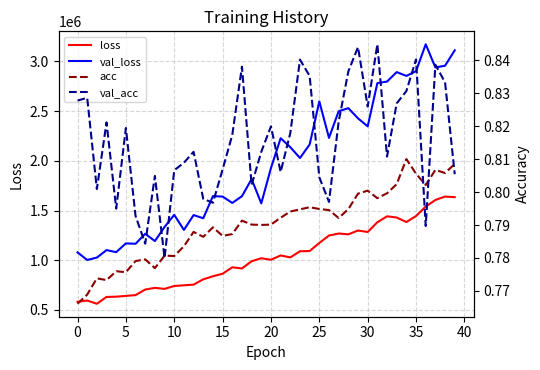

What is the lowest value of the val_loss series?

1002675.8